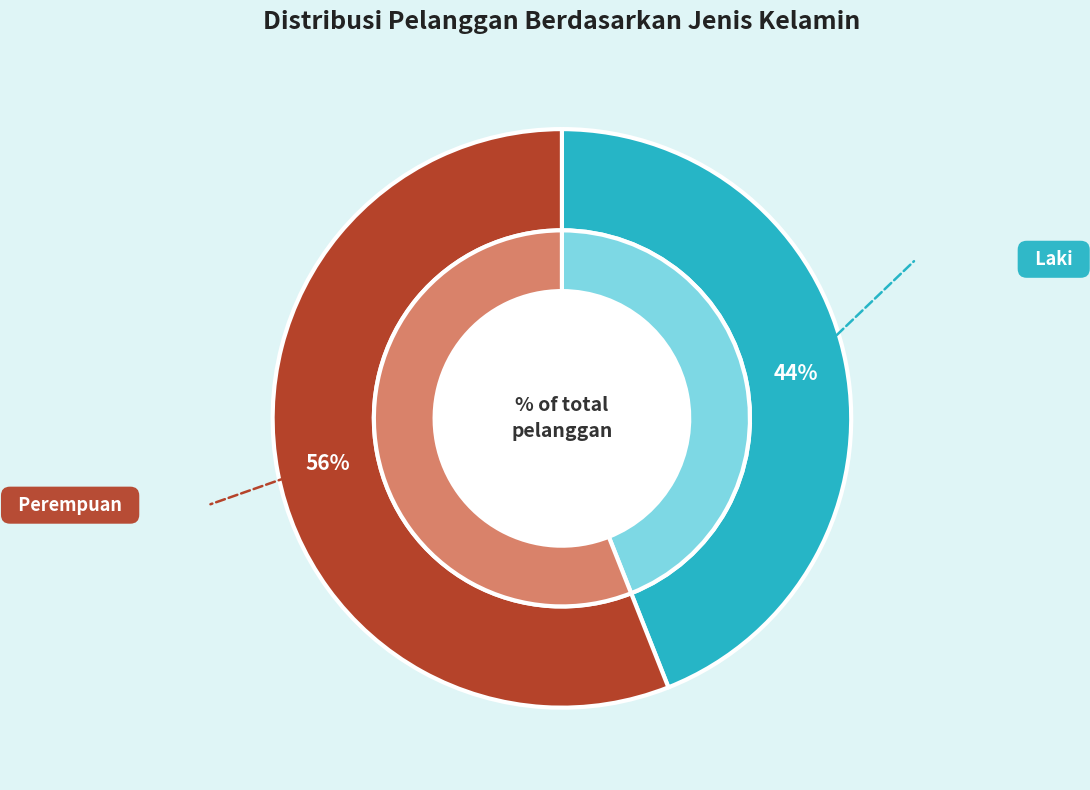

To the nearest percent, what percentage of the pie is Perempuan?

56%